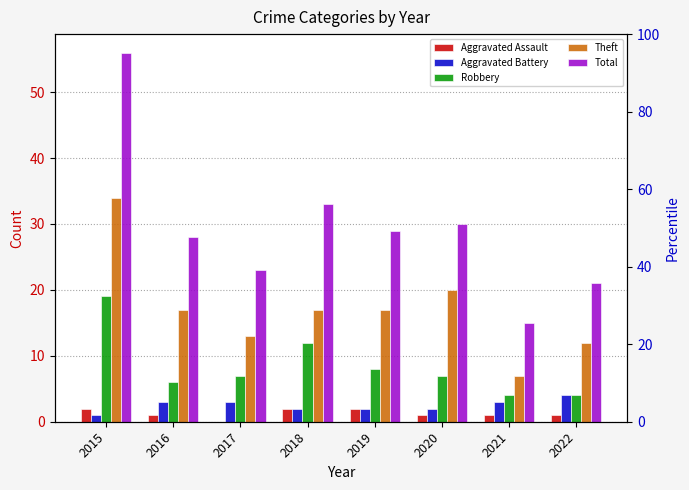

Reading left to right, list all the values displayed in this chart.

Aggravated Assault: 2	1	0	2	2	1	1	1
Aggravated Battery: 1	3	3	2	2	2	3	4
Robbery: 19	6	7	12	8	7	4	4
Theft: 34	17	13	17	17	20	7	12
Total: 56	28	23	33	29	30	15	21